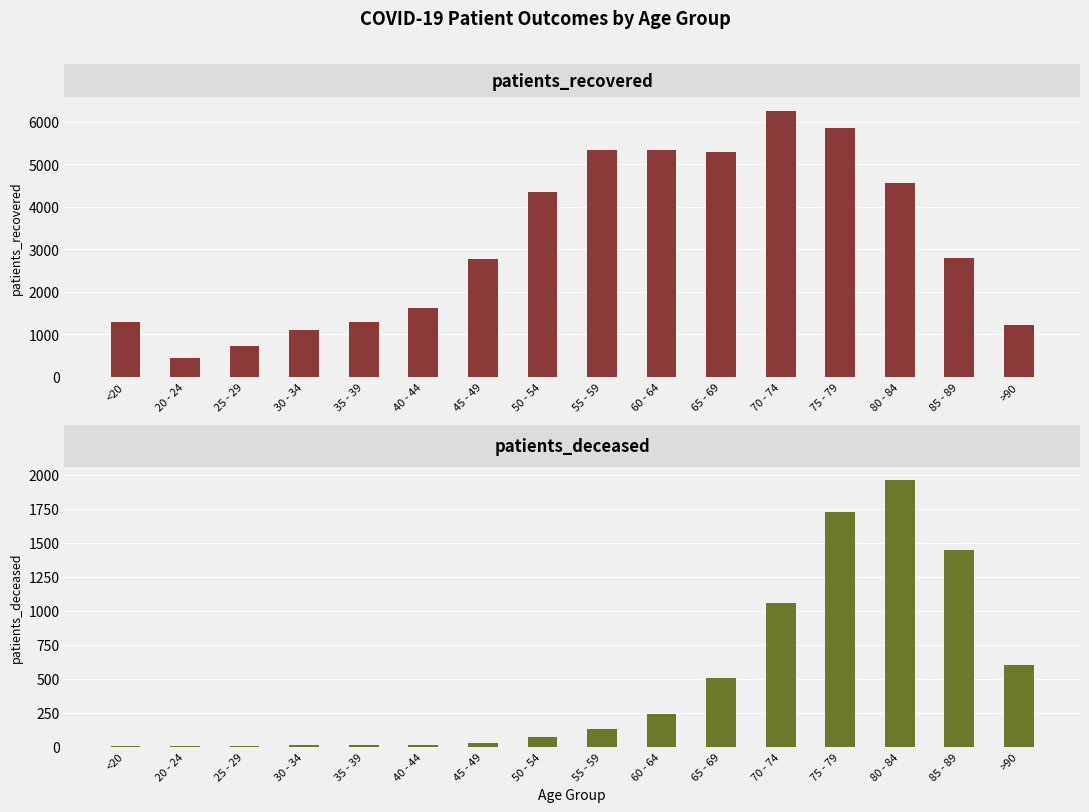

Read the patients_recovered value at 30 - 34.

1093